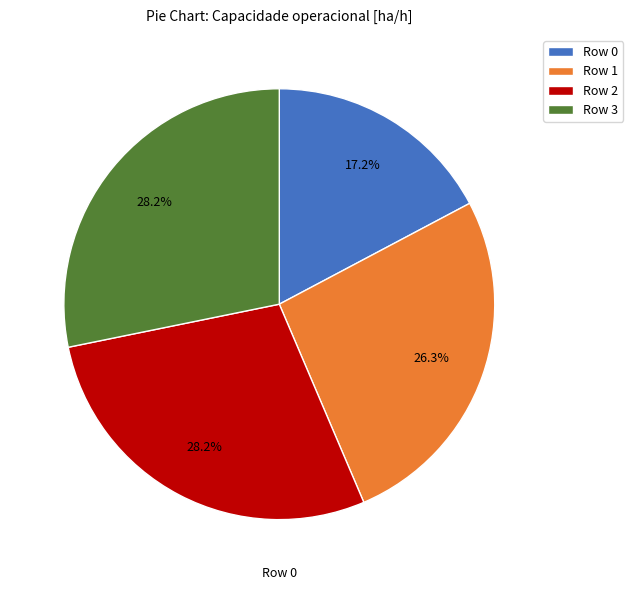

What is the total percentage of Row 2 and Row 0?

45.5%